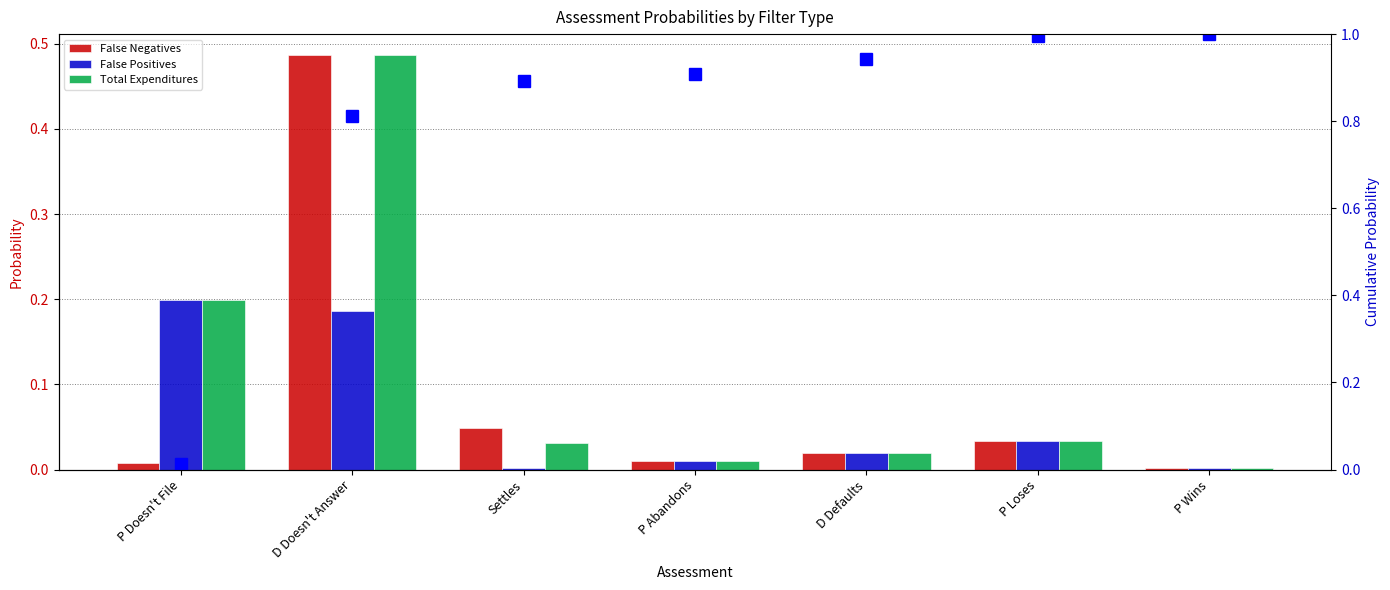

Which category has the lowest value across all series?

Settles